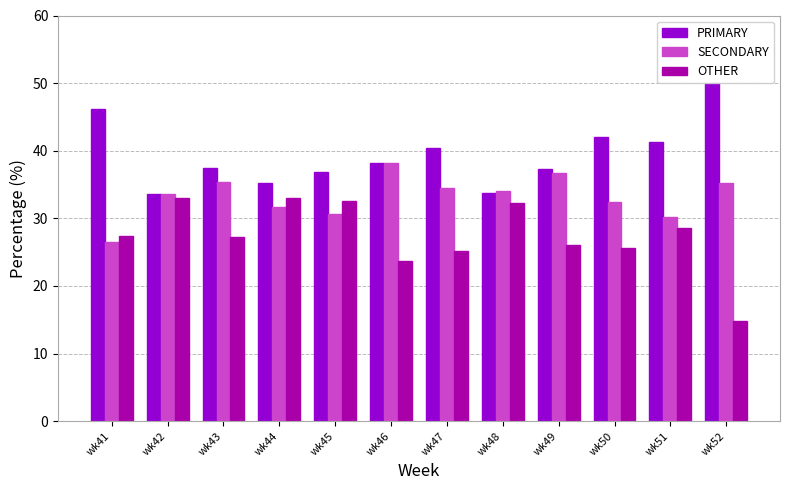

Reading left to right, transcribe all the data shown in this chart.

PRIMARY: wk41=46.2	wk42=33.5	wk43=37.4	wk44=35.3	wk45=36.9	wk46=38.1	wk47=40.4	wk48=33.7	wk49=37.3	wk50=42.0	wk51=41.2	wk52=50.0
SECONDARY: wk41=26.5	wk42=33.5	wk43=35.4	wk44=31.7	wk45=30.6	wk46=38.1	wk47=34.5	wk48=34.1	wk49=36.7	wk50=32.4	wk51=30.2	wk52=35.2
OTHER: wk41=27.4	wk42=32.9	wk43=27.2	wk44=33.0	wk45=32.5	wk46=23.7	wk47=25.1	wk48=32.2	wk49=26.0	wk50=25.6	wk51=28.6	wk52=14.8